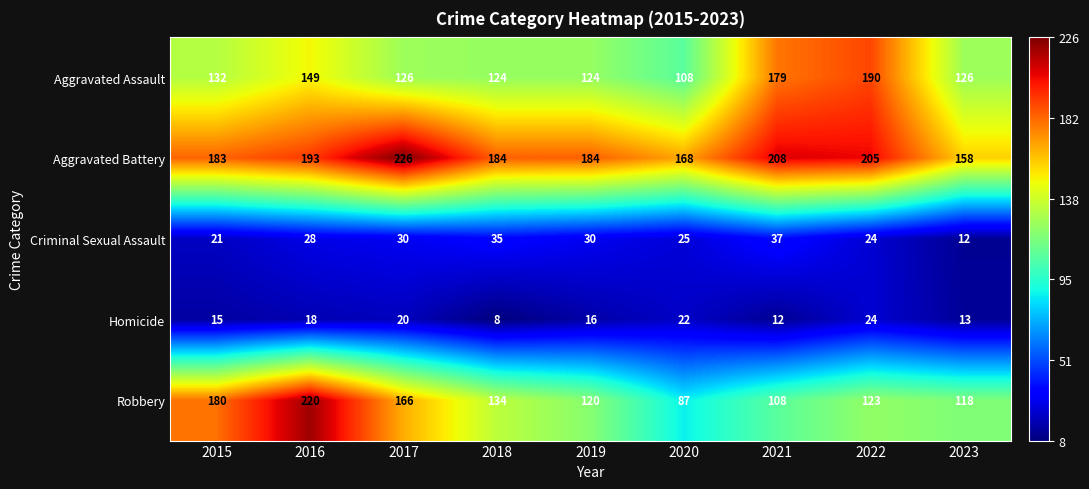

What is the sum of all Criminal Sexual Assault values?

242